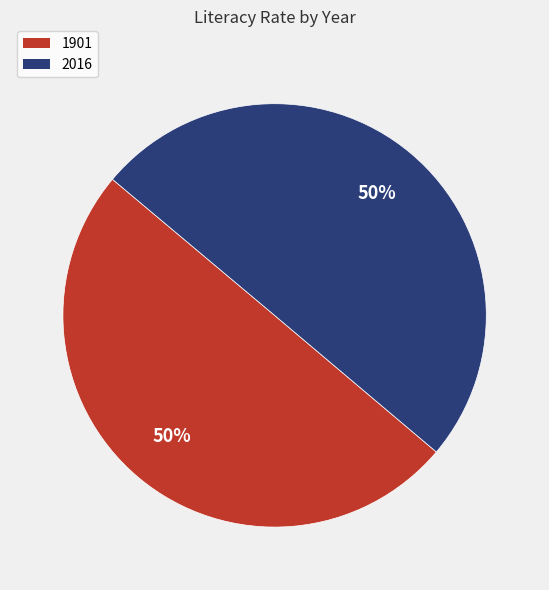

Do 1901 and 2016 together represent more than half of the pie?

Yes